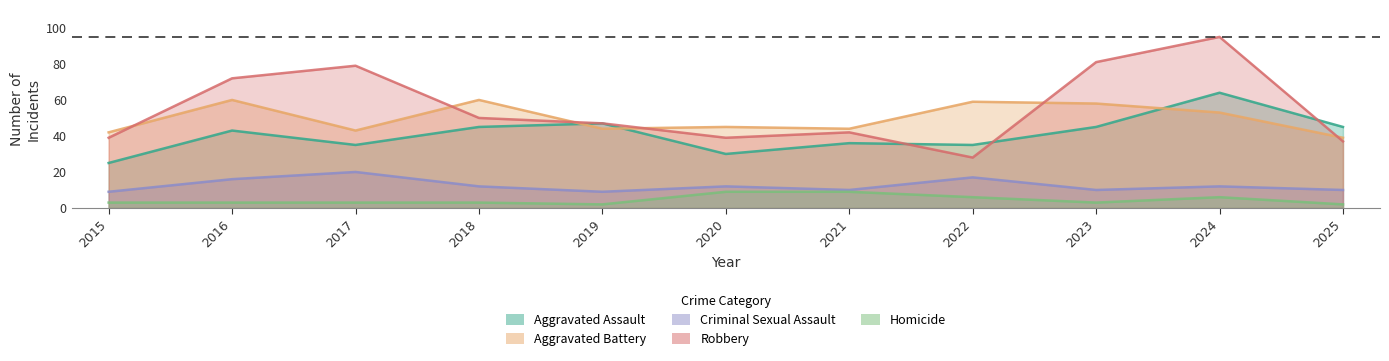

True or false: Criminal Sexual Assault and Aggravated Battery cross at least once.

False